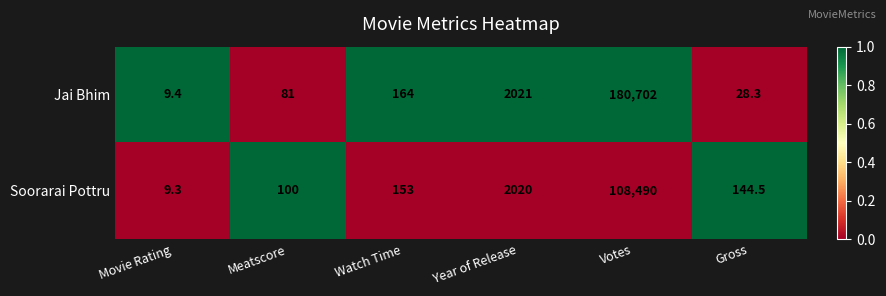

True or false: Soorarai Pottru has a value of 2020.0 at Year of Release.

True